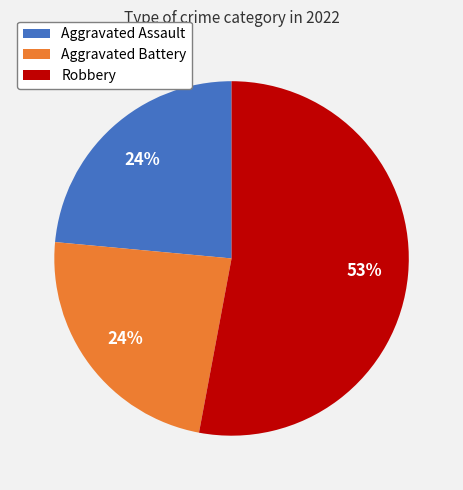

How many segments does this pie chart have?

3